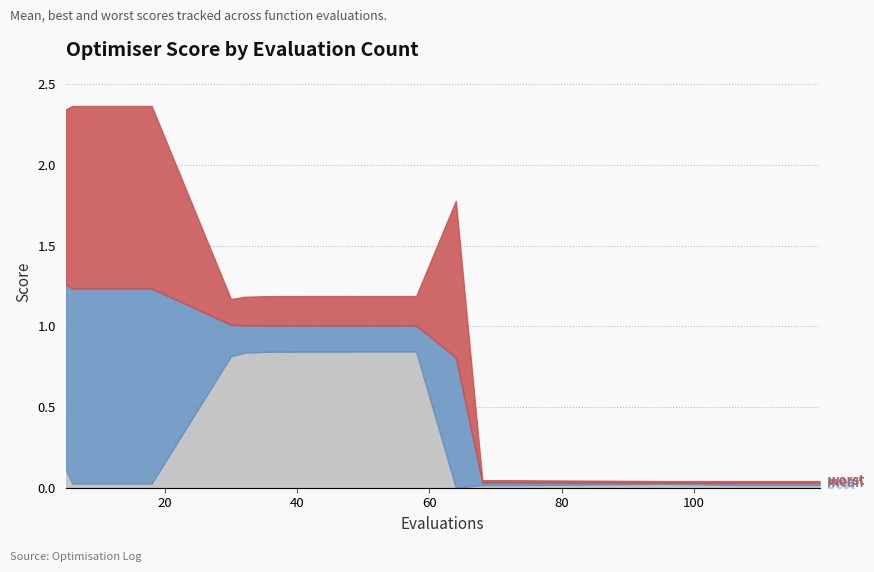

Which series has the largest range (max minus min)?

worst